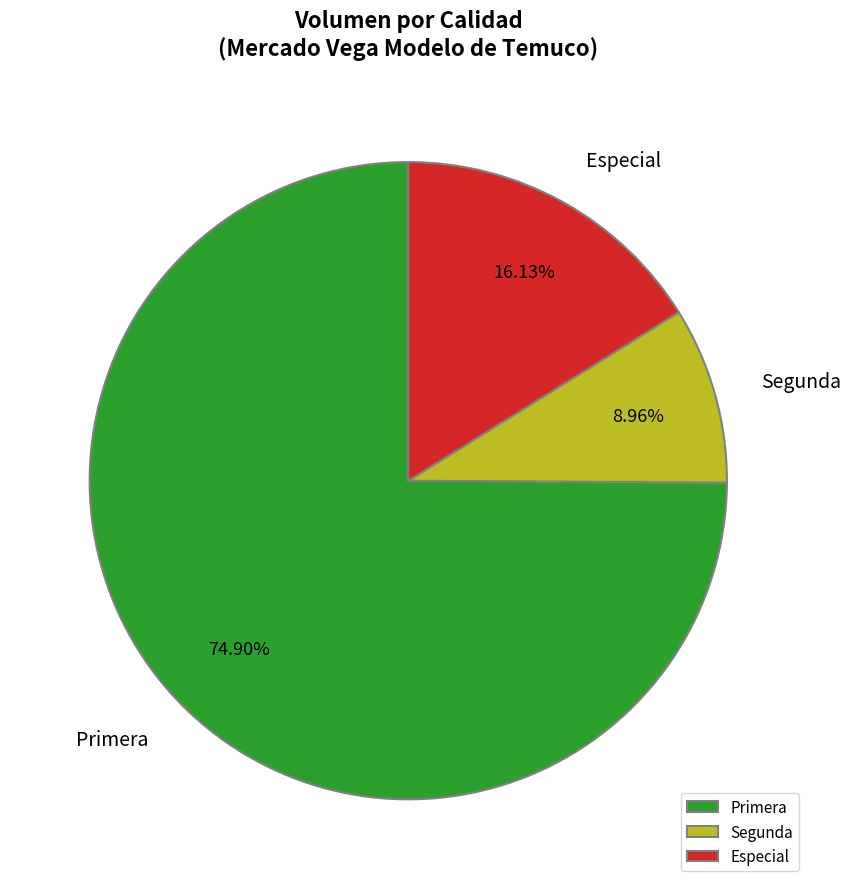

What percentage is the Primera slice, to the nearest percent?

75%